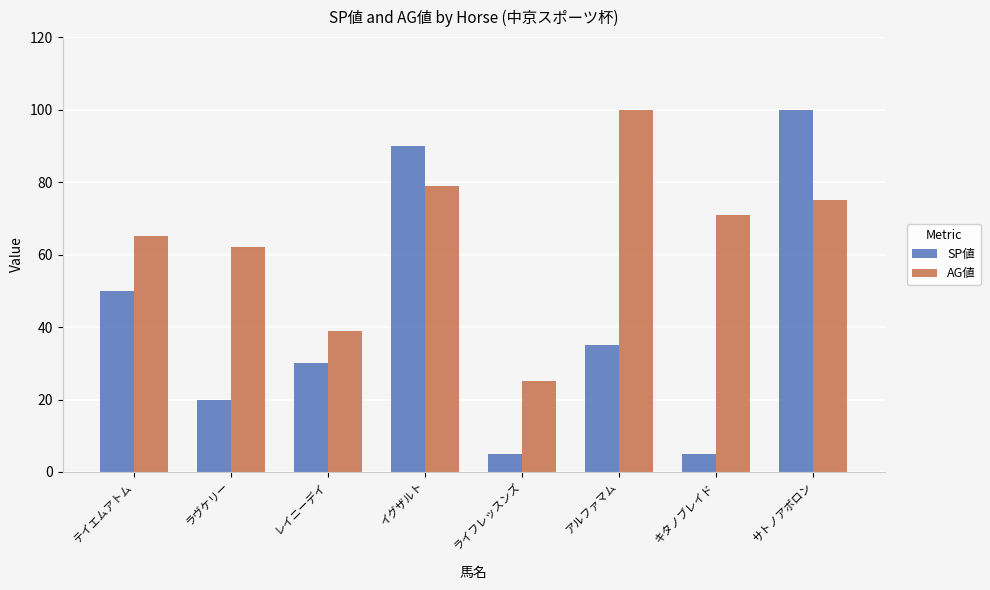

How many groups of bars are there?

8